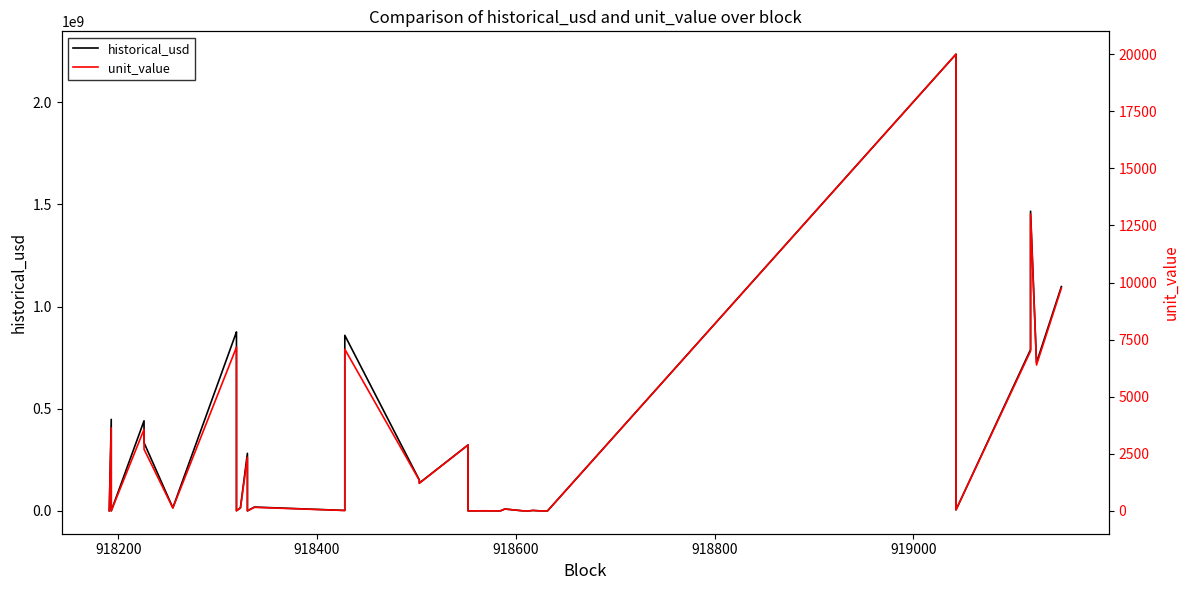

What is the maximum value shown in the chart?

2235120000.0